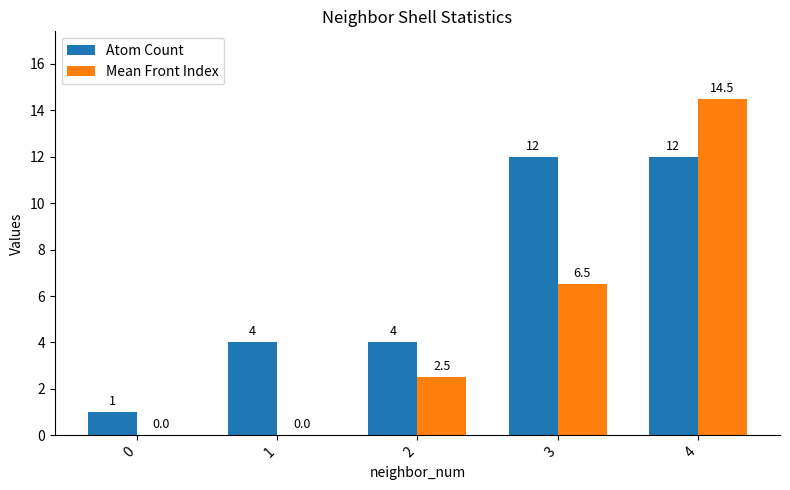

Which series has the widest spread of values?

Mean Front Index